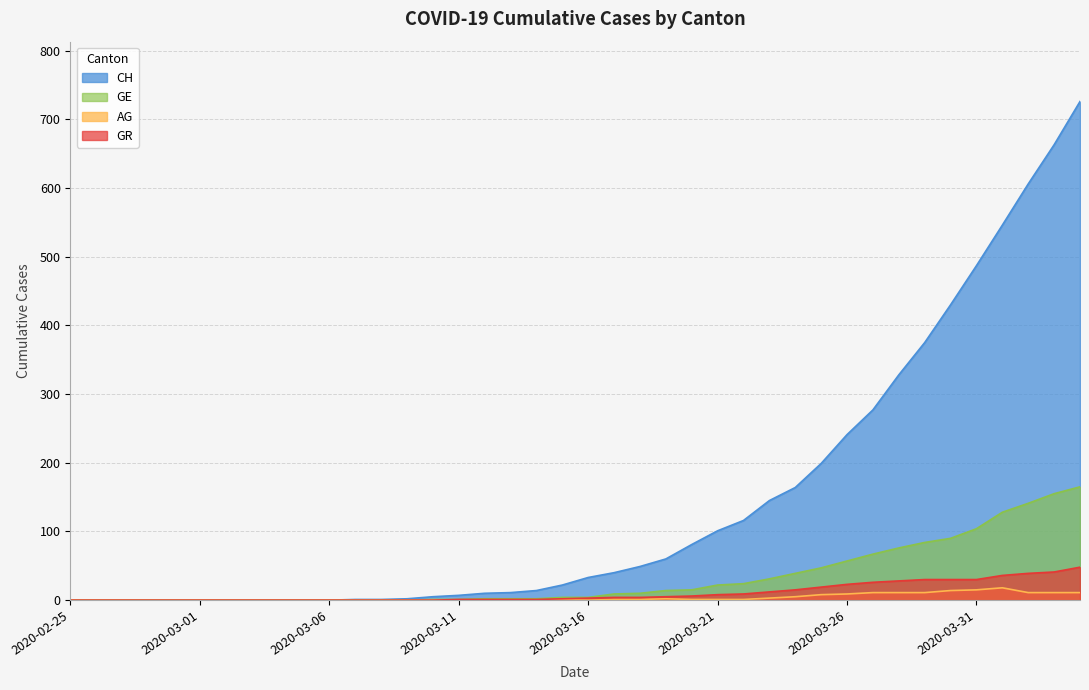

The GR series shows 36 at 2020-04-01. True or false?

True